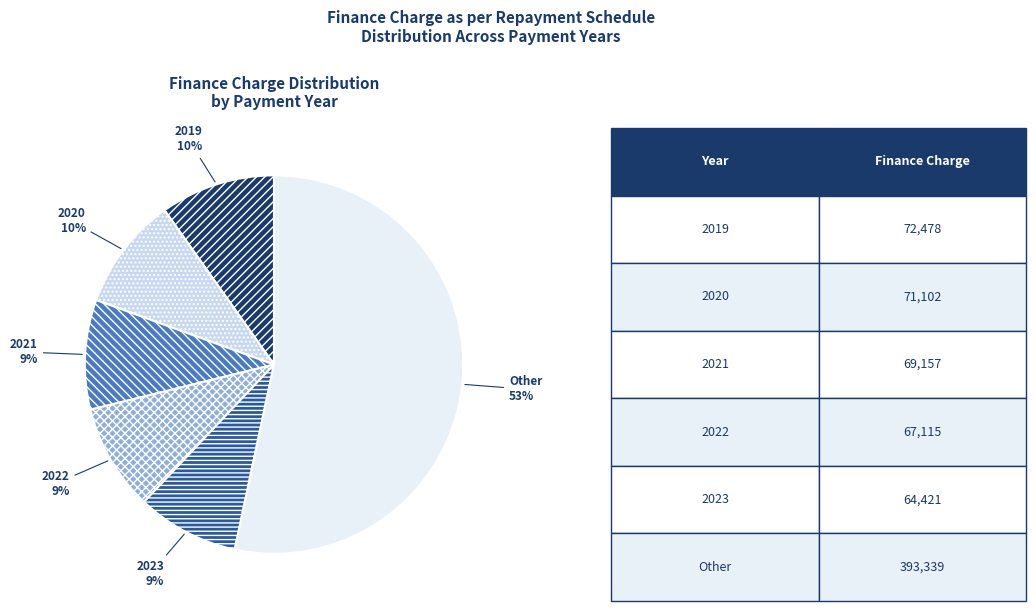

Does any single category account for the majority?

Yes